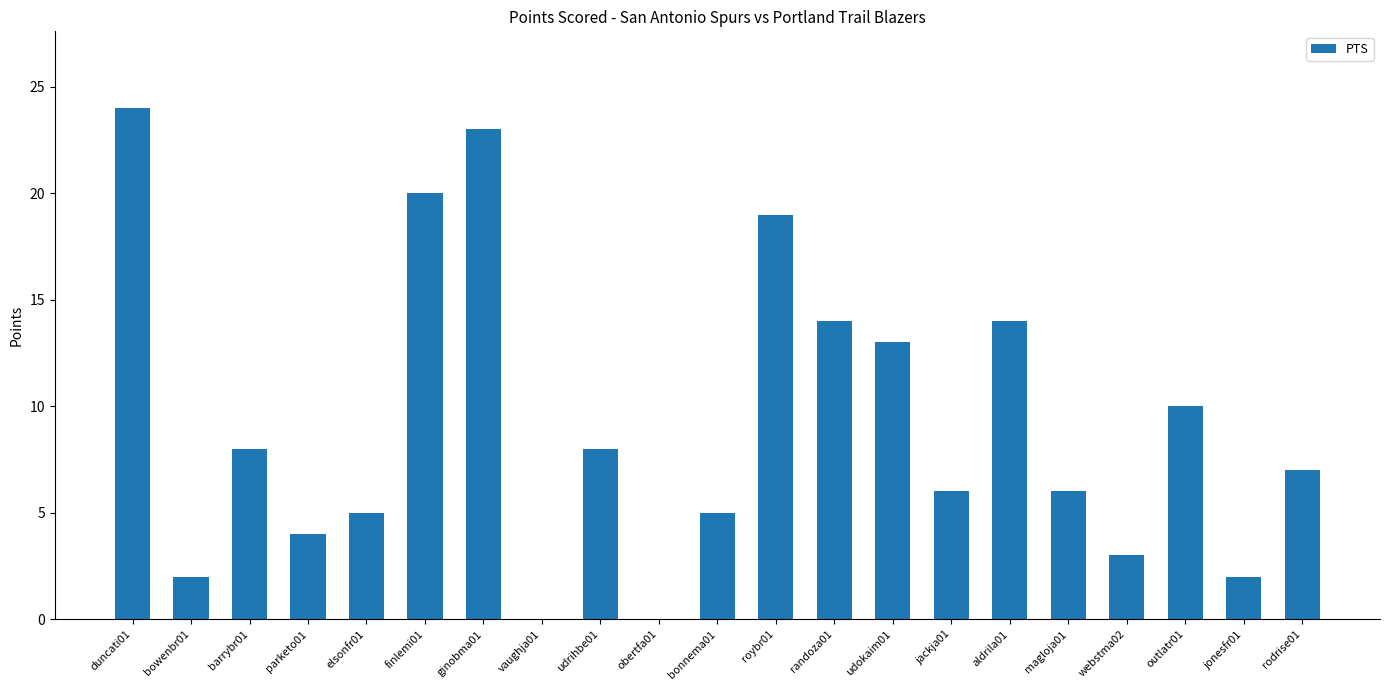

The value at aldrila01 is 3. True or false?

False